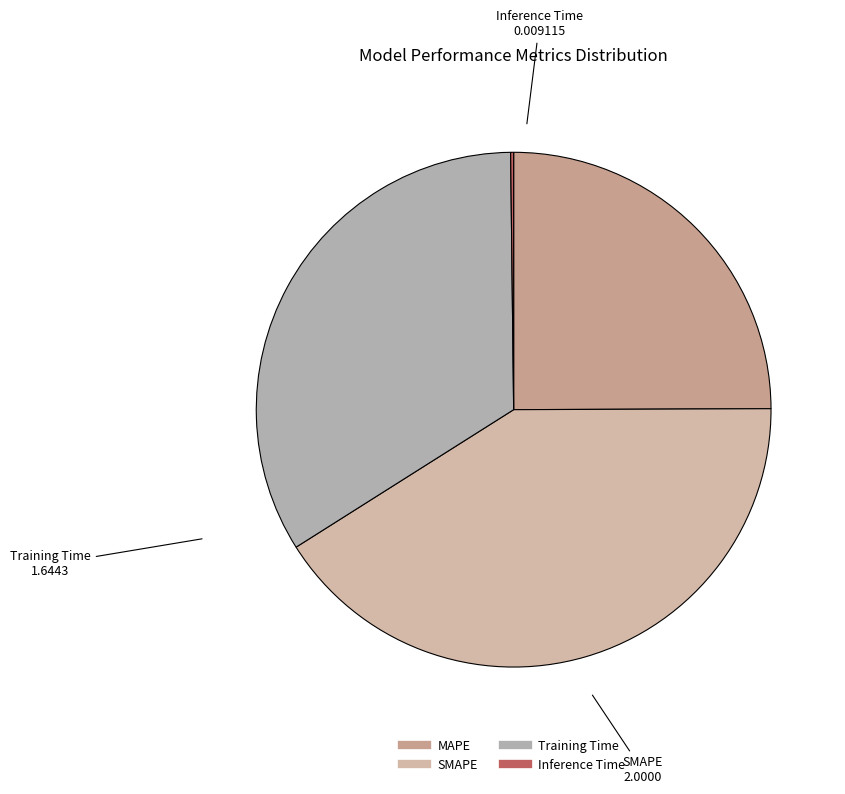

True or false: MAPE accounts for 12% of the total.

False